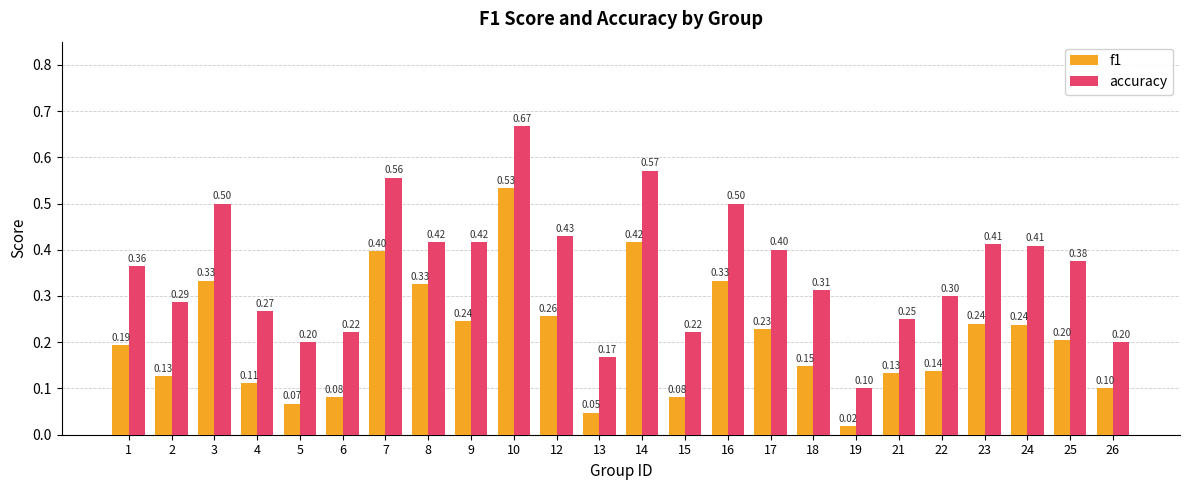

At which category is the sum across all series the highest?

10